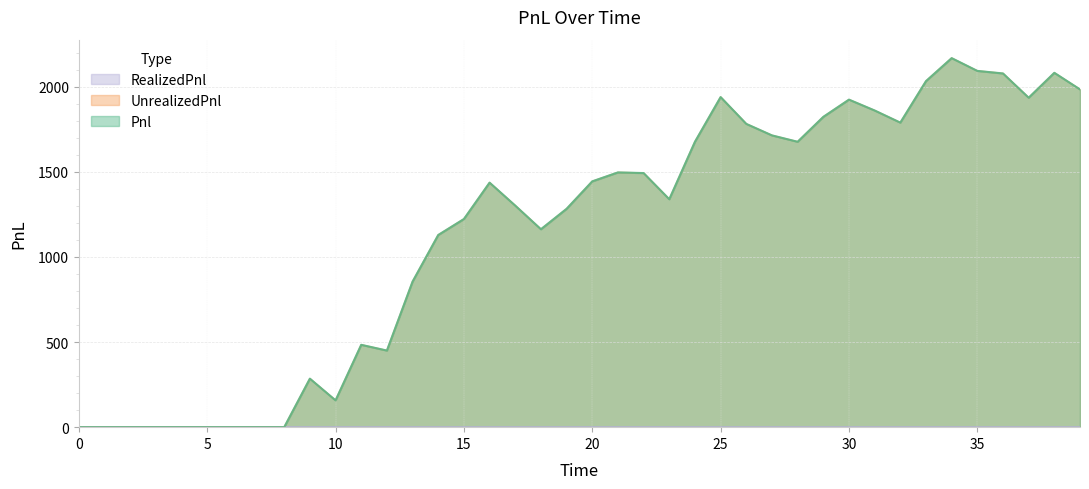

At which category does the chart reach its peak across all series?

34